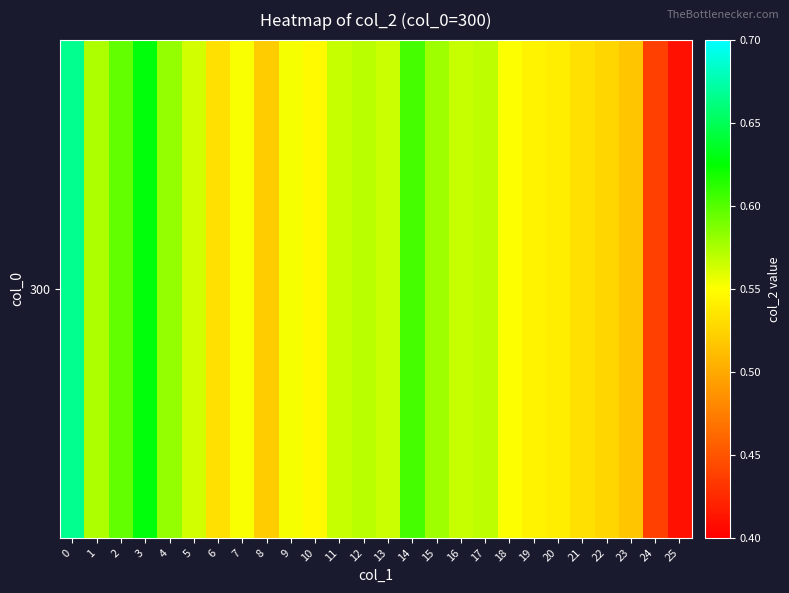

List the labels in order of value, smallest first.

25, 24, 23, 8, 22, 21, 6, 20, 19, 10, 18, 7, 9, 5, 13, 16, 11, 17, 12, 1, 15, 4, 2, 14, 3, 0